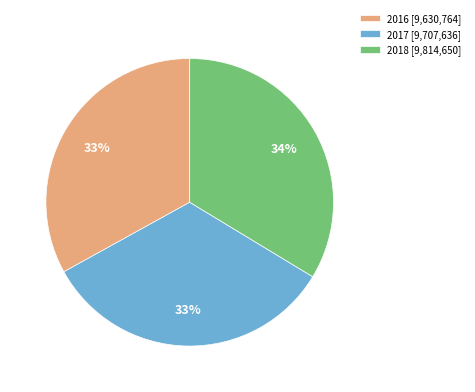

What is the ratio of the value at 2017 [9,707,636] to the value at 2016 [9,630,764]?

1.0